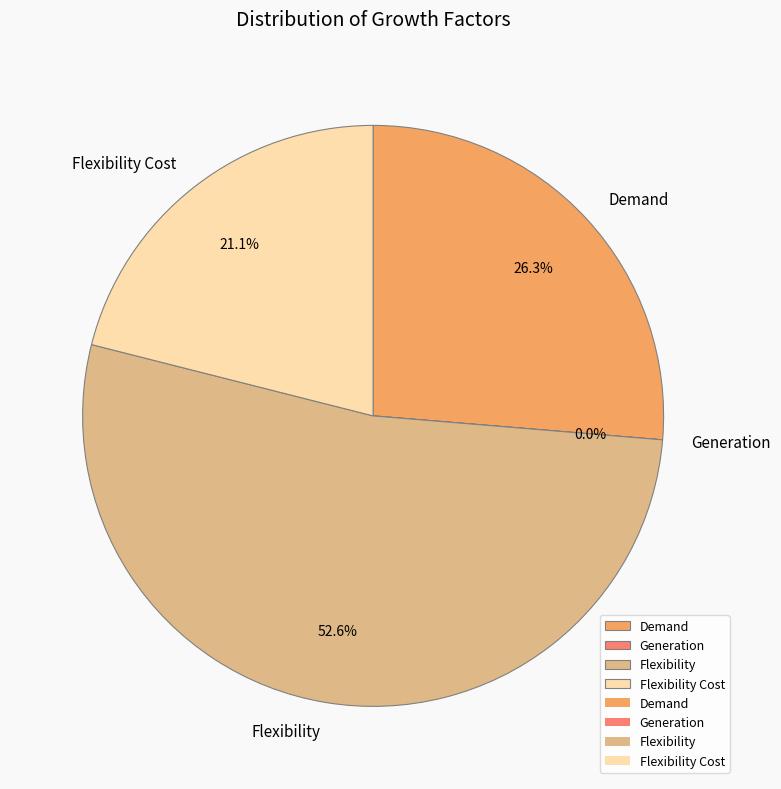

To the nearest percent, what percentage of the pie is Demand?

26%